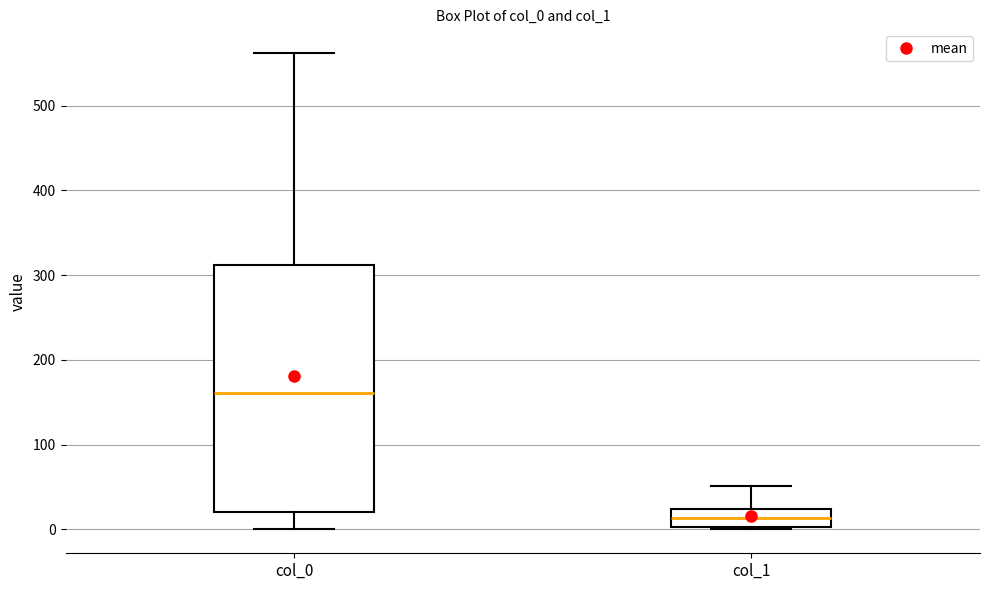

Which box is the tallest, from its lower edge to its upper edge?

col_0